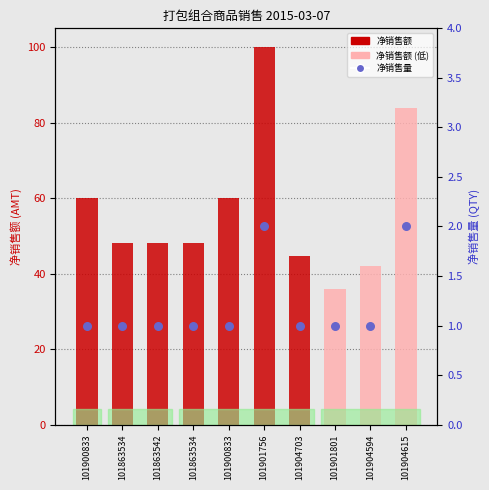

Is the value of 净销售额 at 101900833 greater than the value of 净销售量 at 101900833?

Yes